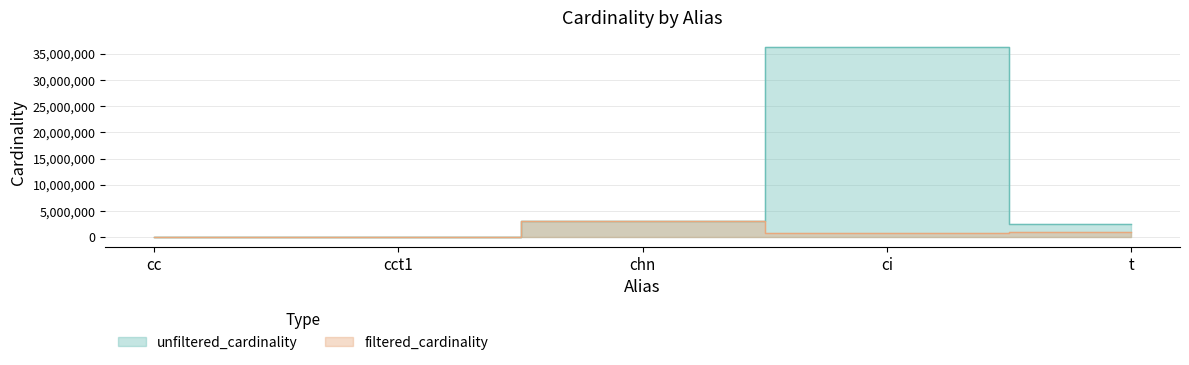

What position from the right is t?

1